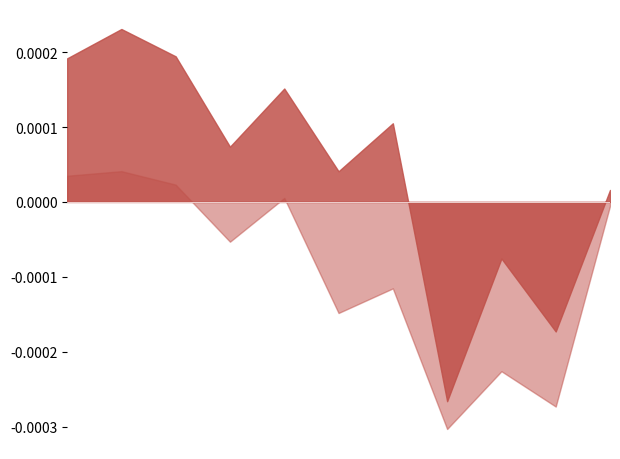

True or false: Standard_Deviation_Ratio and Mean_Ratio cross at least once.

False